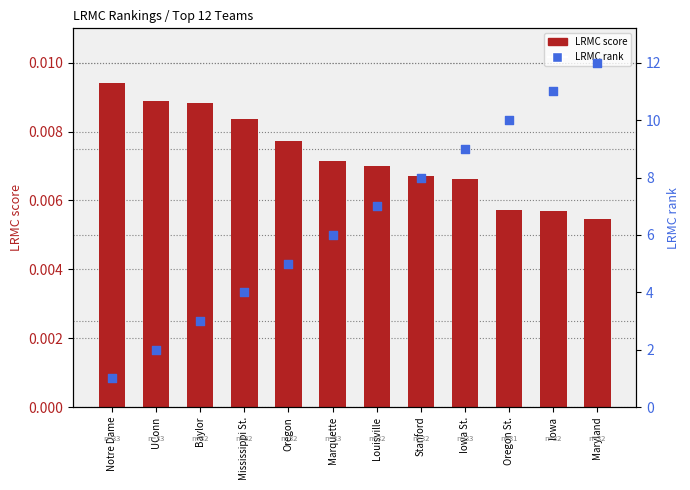

What is the total value across all series at Louisville?

7.0